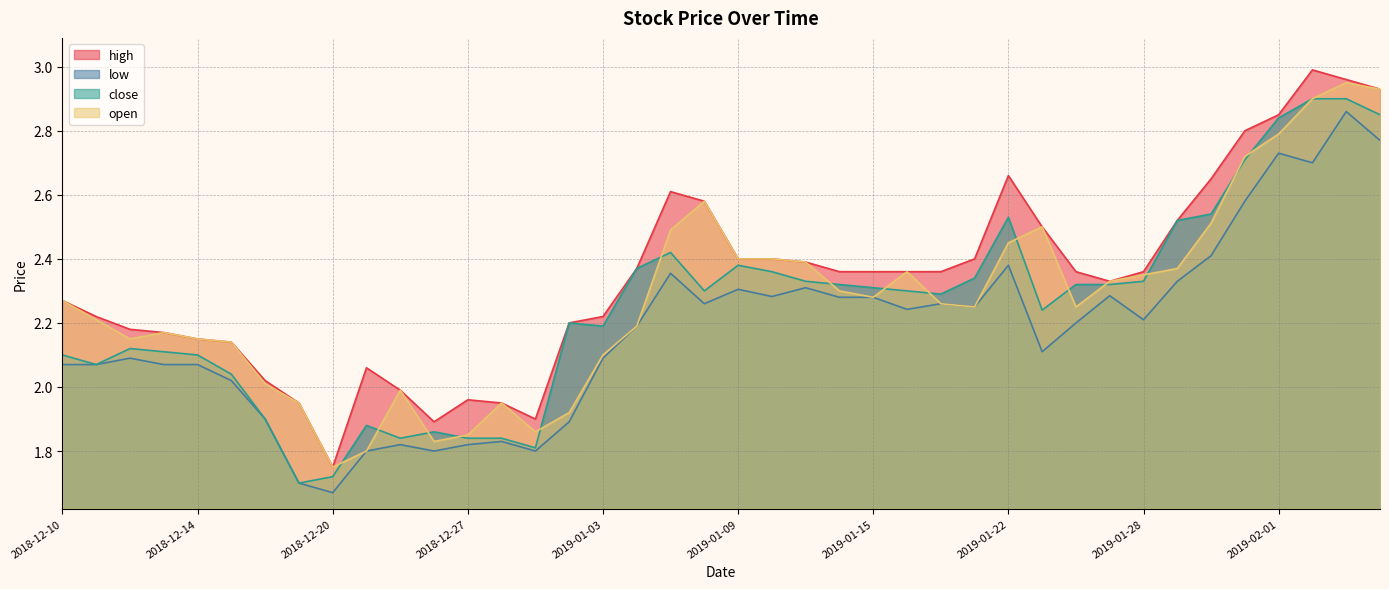

Reading left to right, list all the values displayed in this chart.

high: 2.3	2.2	2.2	2.2	2.1	2.1	2.0	1.9	1.8	2.1	2.0	1.9	2.0	1.9	1.9	2.2	2.2	2.4	2.6	2.6	2.4	2.4	2.4	2.4	2.4	2.4	2.4	2.4	2.7	2.5	2.4	2.3	2.4	2.5	2.6	2.8	2.9	3.0	3.0	2.9
low: 2.1	2.1	2.1	2.1	2.1	2.0	1.9	1.7	1.7	1.8	1.8	1.8	1.8	1.8	1.8	1.9	2.1	2.2	2.4	2.3	2.3	2.3	2.3	2.3	2.3	2.2	2.3	2.2	2.4	2.1	2.2	2.3	2.2	2.3	2.4	2.6	2.7	2.7	2.9	2.8
close: 2.1	2.1	2.1	2.1	2.1	2.0	1.9	1.7	1.7	1.9	1.8	1.9	1.8	1.8	1.8	2.2	2.2	2.4	2.4	2.3	2.4	2.4	2.3	2.3	2.3	2.3	2.3	2.3	2.5	2.2	2.3	2.3	2.3	2.5	2.5	2.7	2.8	2.9	2.9	2.9
open: 2.3	2.2	2.1	2.2	2.1	2.1	2.0	1.9	1.8	1.8	2.0	1.8	1.9	1.9	1.9	1.9	2.1	2.2	2.5	2.6	2.4	2.4	2.4	2.3	2.3	2.4	2.3	2.2	2.5	2.5	2.2	2.3	2.4	2.4	2.5	2.7	2.8	2.9	3.0	2.9